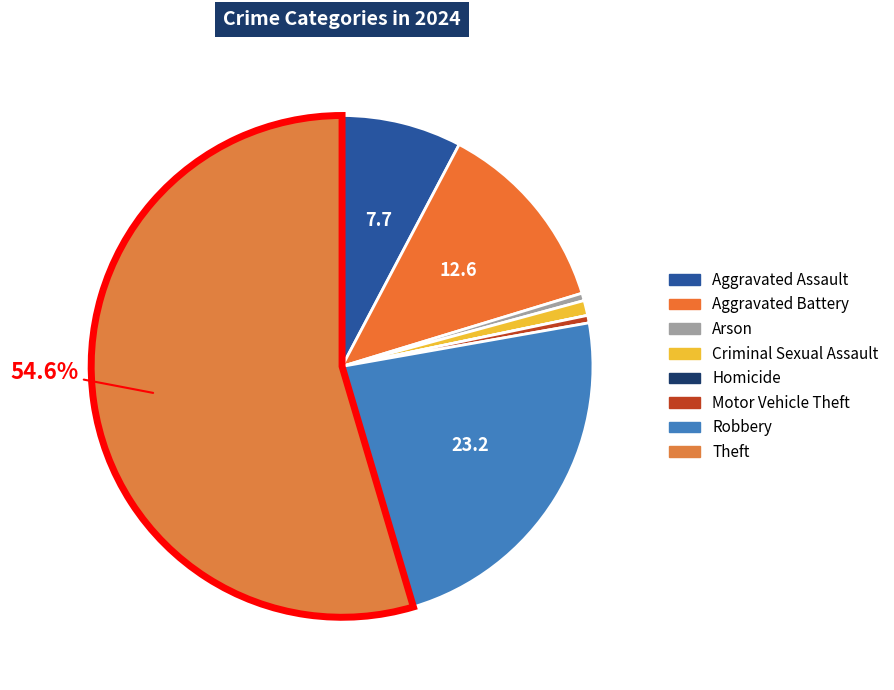

The Motor Vehicle Theft slice represents 0% of the pie. True or false?

True